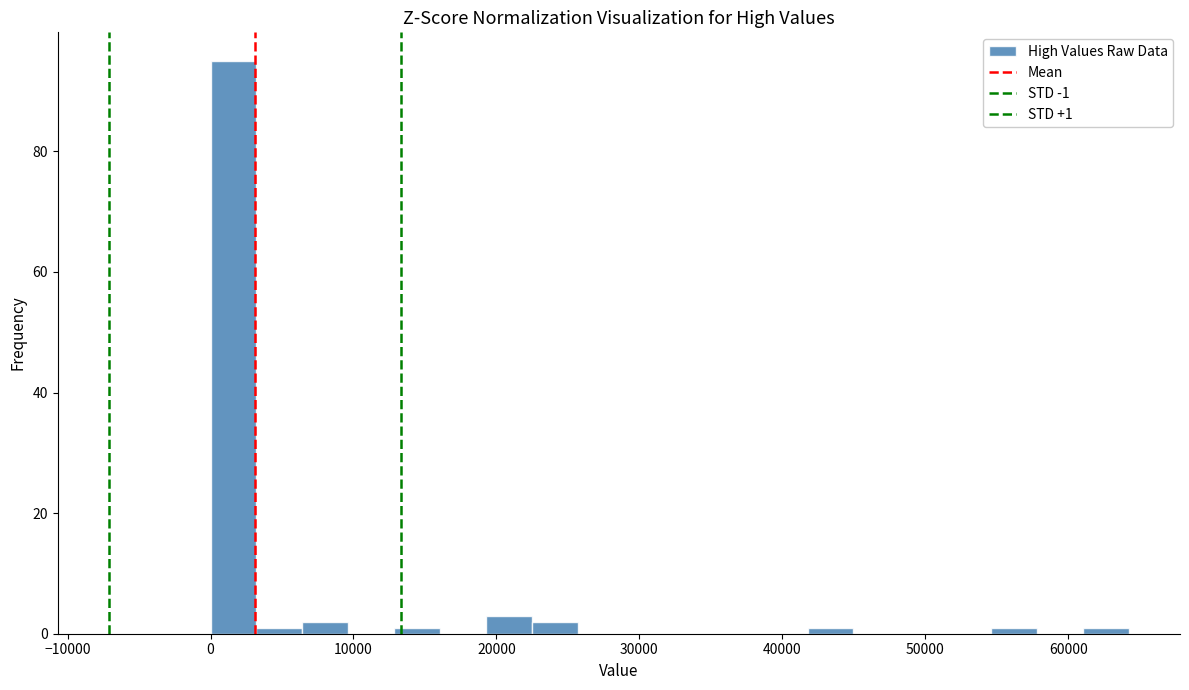

Around what value on the x-axis is the tallest bar? Give the approximate position of its centre, as read against the axis.

2000